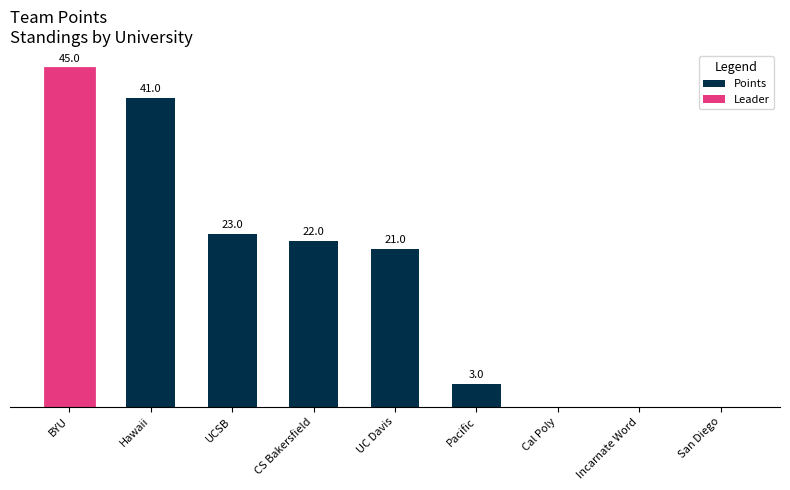

Between CS Bakersfield and San Diego, which is larger?

CS Bakersfield